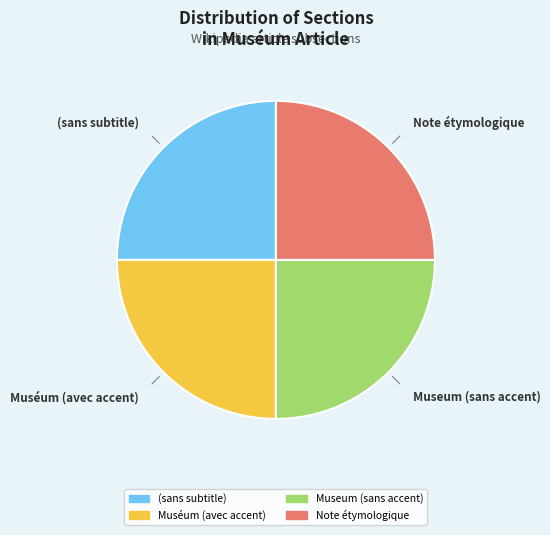

What is the ratio of the value at (sans subtitle) to the value at Muséum (avec accent)?

1.0